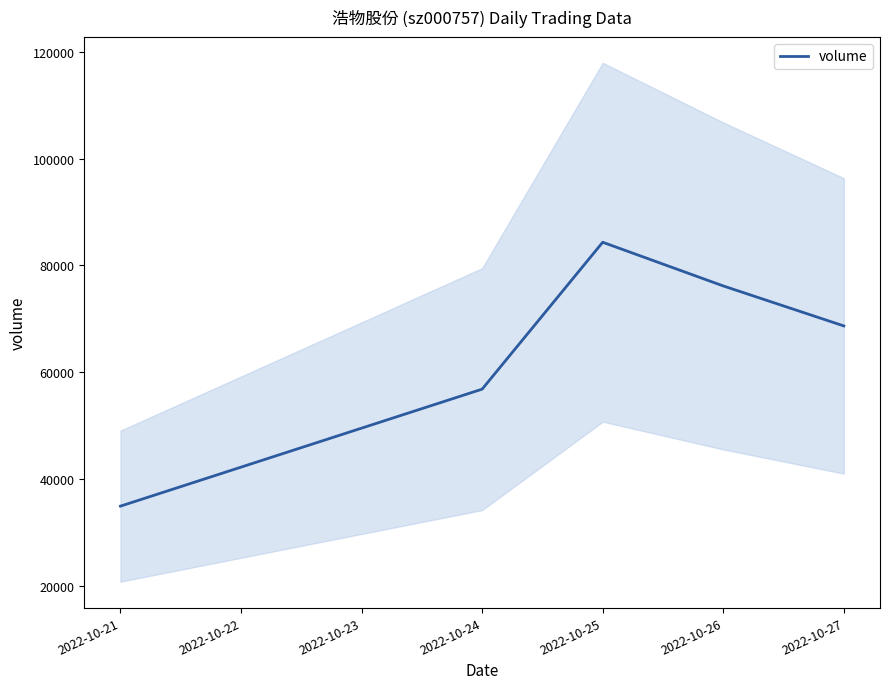

Where is volume nearest to the value 59667?

2022-10-24